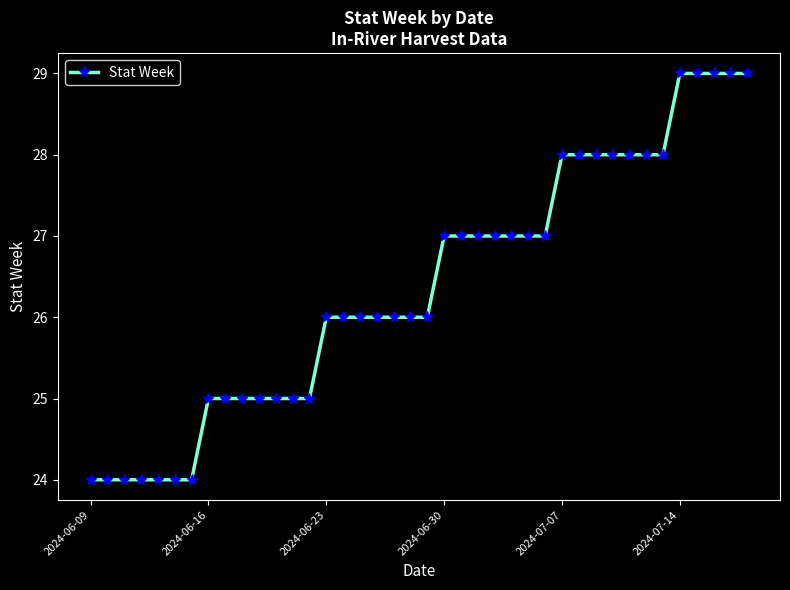

What is the difference between the maximum and second lowest values?

5